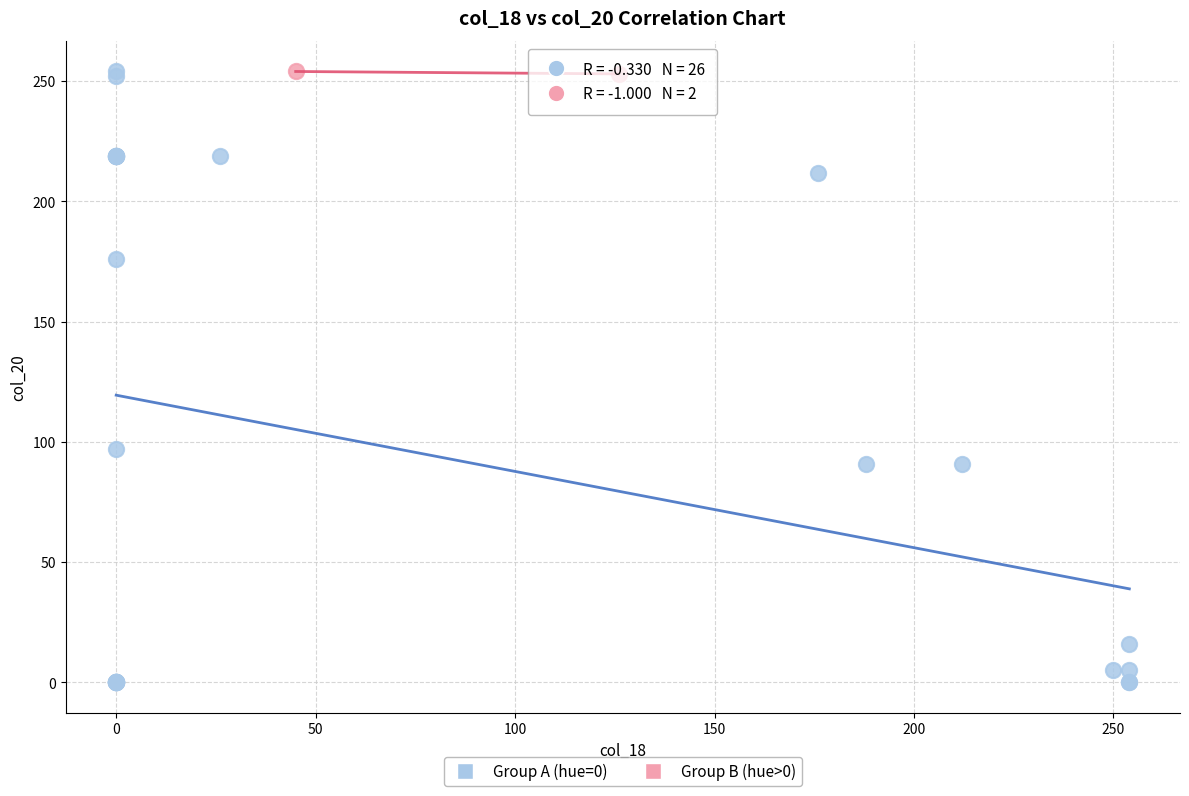

Which series has the largest Y range (max minus min)?

Group A (hue=0)